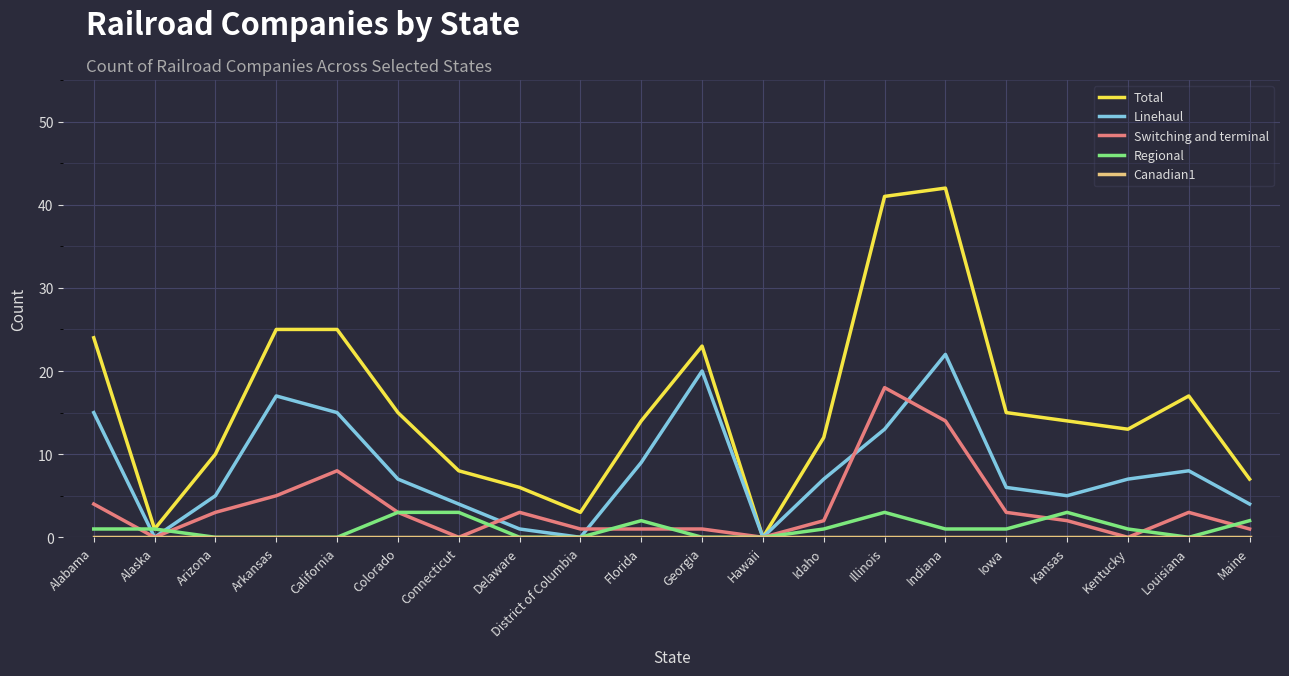

What position from the right is California?

16